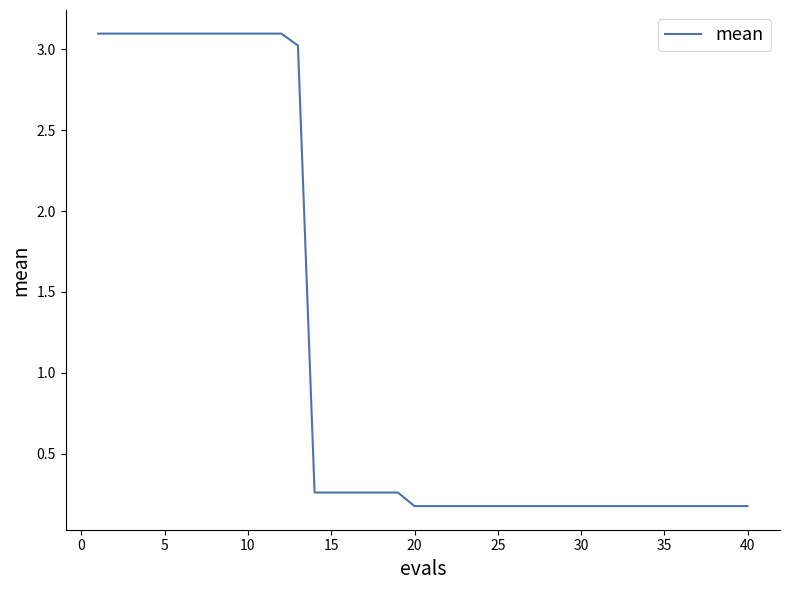

What is the greatest value displayed?

3.1